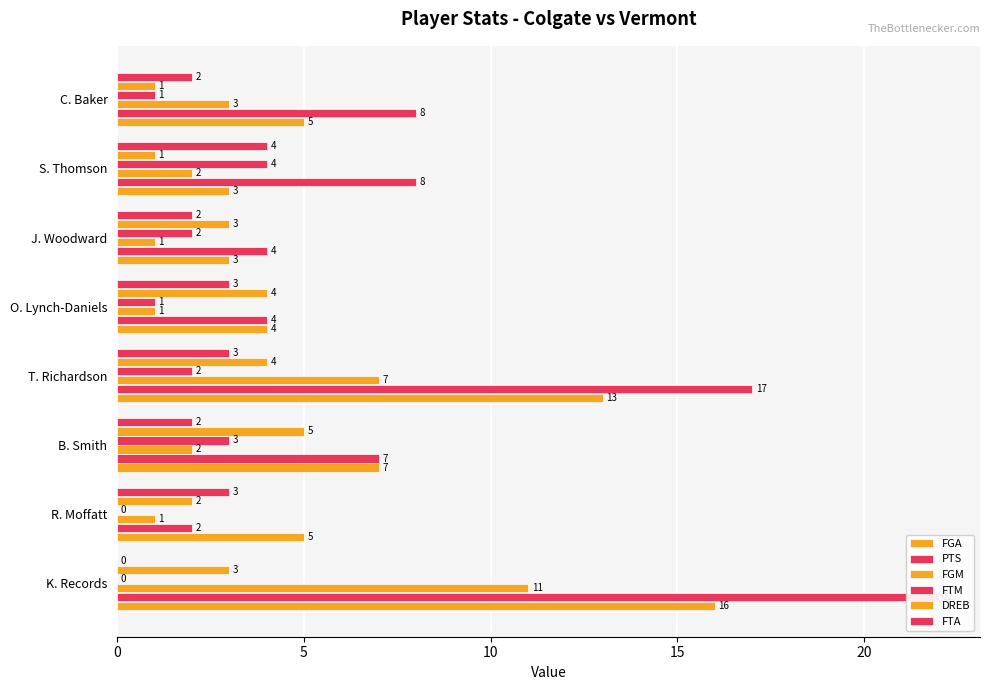

What is the minimum value for FGA?

3